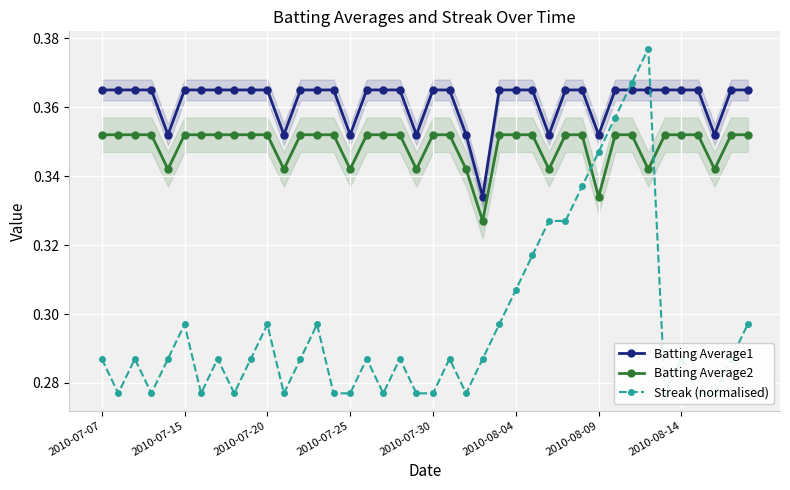

What is the sum of all Streak (normalised) values?

11.9